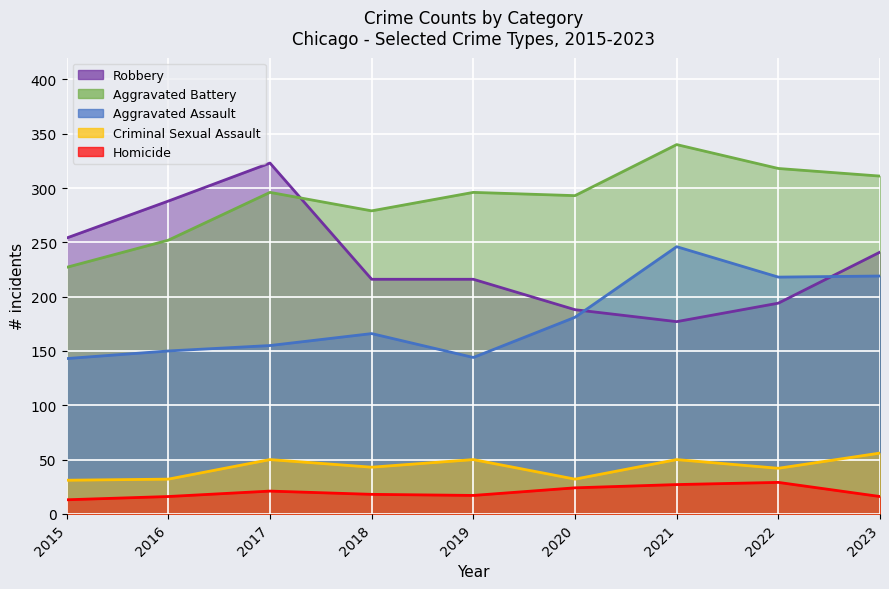

Where does the Homicide series first go above 18?

2017